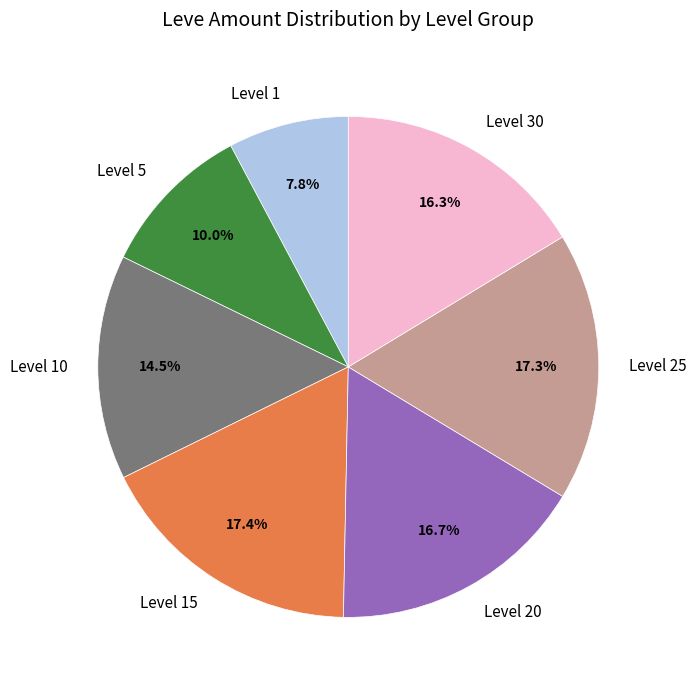

Between Level 30 and Level 10, which is larger?

Level 30